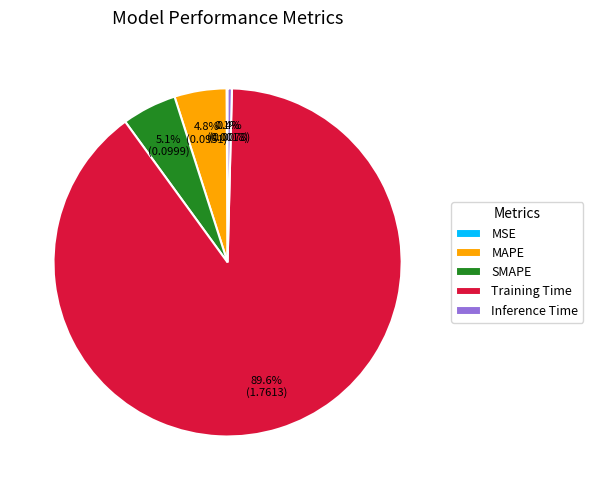

Combined, do Training Time and Inference Time account for over 50%?

Yes